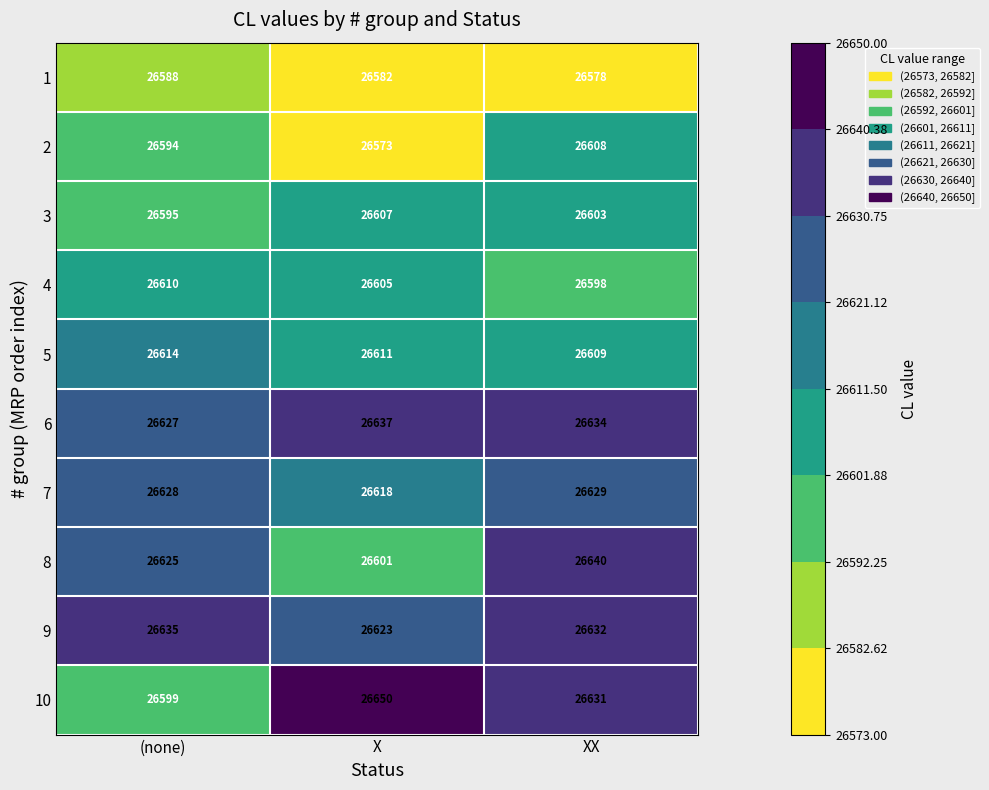

The 9 series shows 26632 at XX. True or false?

True